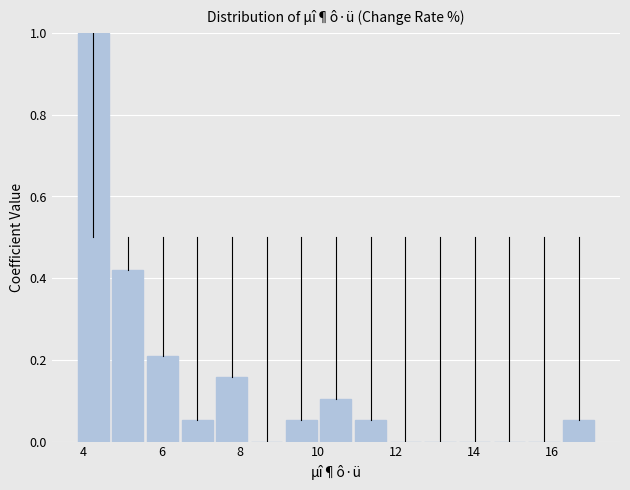

Reading left to right, transcribe this chart: for each bar, give the range it covers on the x-axis and its height. Neither the bar edges nor the heights are printed on the chart, so give them approximately, as read against the axes.

3.8 to 4.6: 1.00
4.6 to 5.6: 0.42
5.6 to 6.4: 0.22
6.4 to 7.4: 0.06
7.4 to 8.2: 0.16
8.2 to 9.2: 0
9.2 to 10.0: 0.06
10.0 to 11.0: 0.10
11.0 to 11.8: 0.06
11.8 to 12.6: 0
12.6 to 13.6: 0
13.6 to 14.4: 0
14.4 to 15.4: 0
15.4 to 16.2: 0
16.2 to 17.2: 0.06